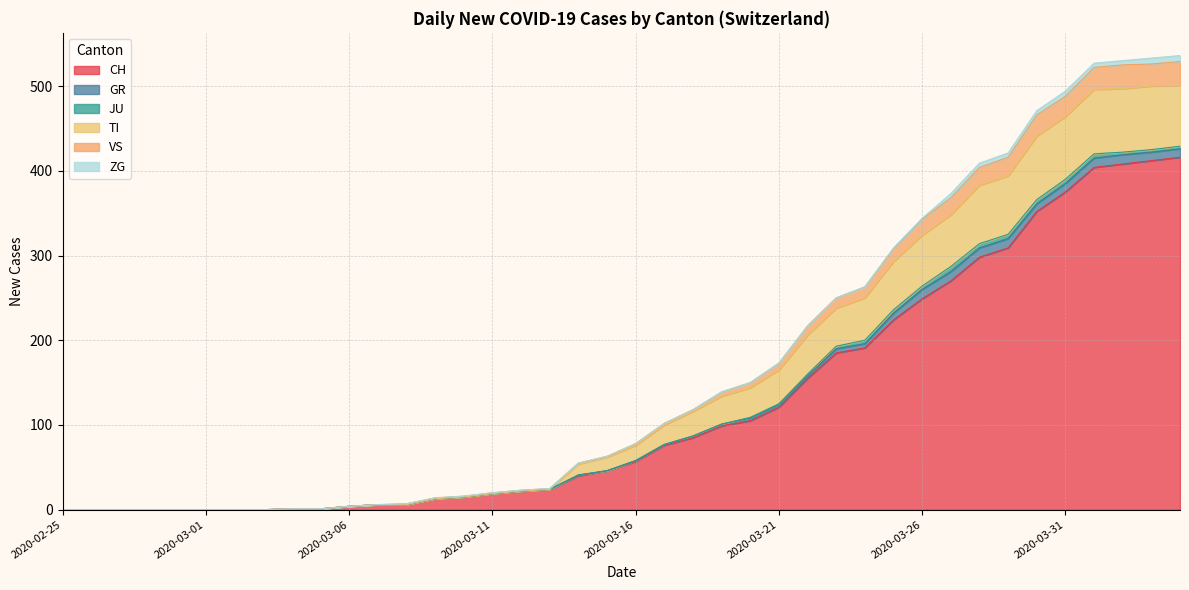

What is the highest value of the CH series?

416